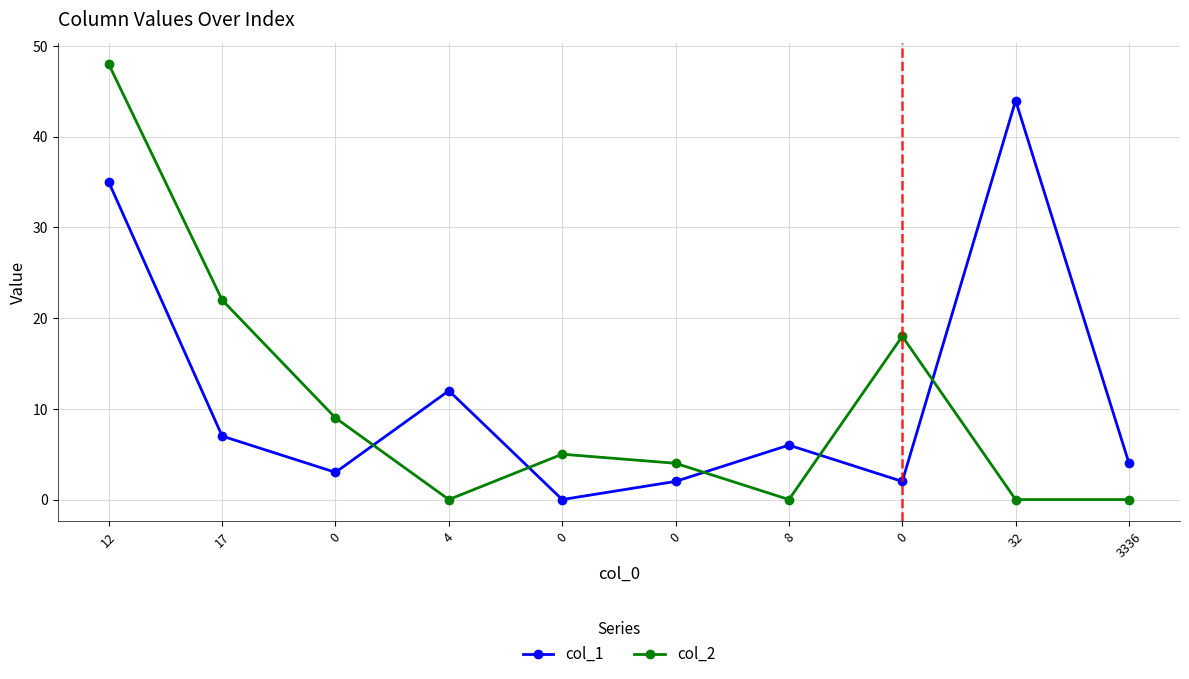

At which category does col_2 reach its first local valley?

4